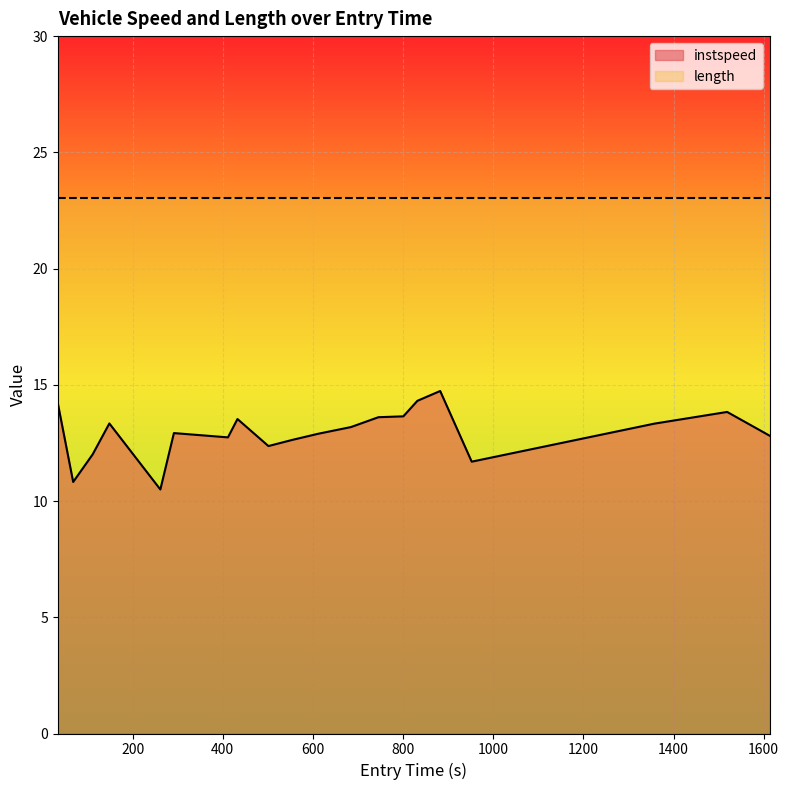

Rank the series by their average value, from lowest to highest.

instspeed, length